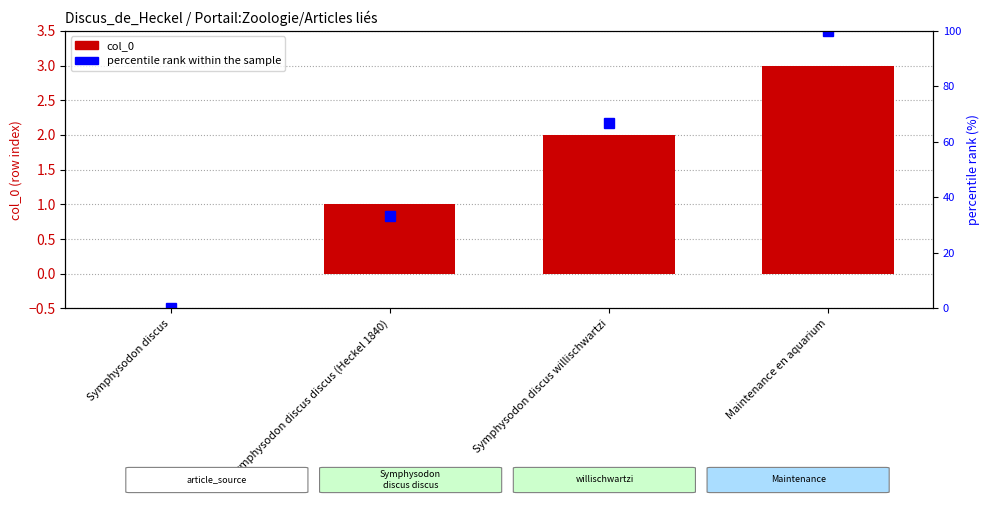

Reading left to right, transcribe all the data shown in this chart.

col_0: 0.0	1.0	2.0	3.0
percentile rank within the sample: 0.0	33.3	66.7	100.0